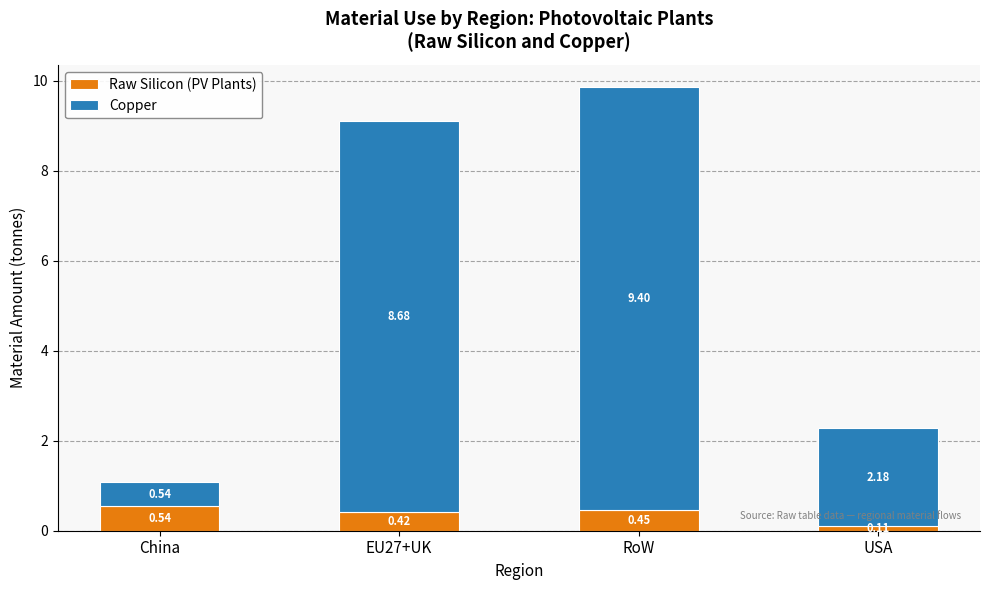

Rank the categories by Raw Silicon (PV Plants) value from highest to lowest.

China, RoW, EU27+UK, USA